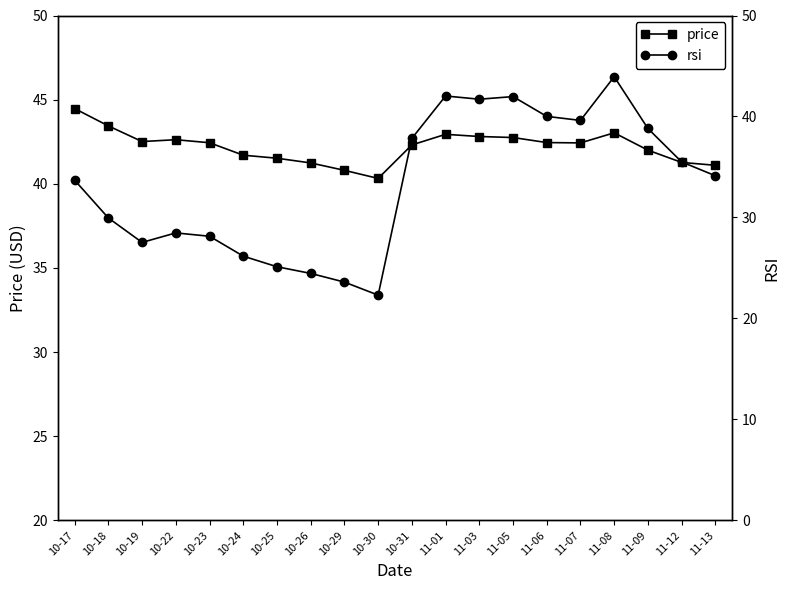

What is the minimum value shown in the chart?

22.3